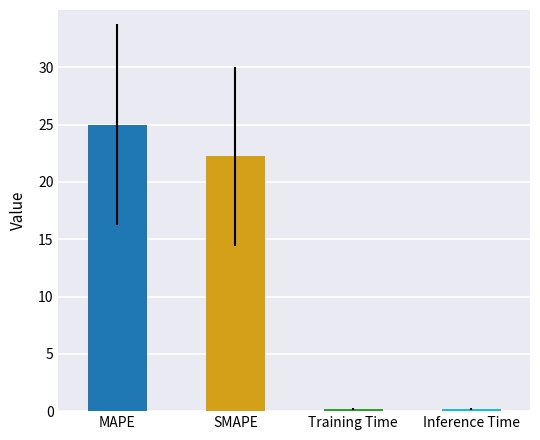

How many values exceed 22?

2